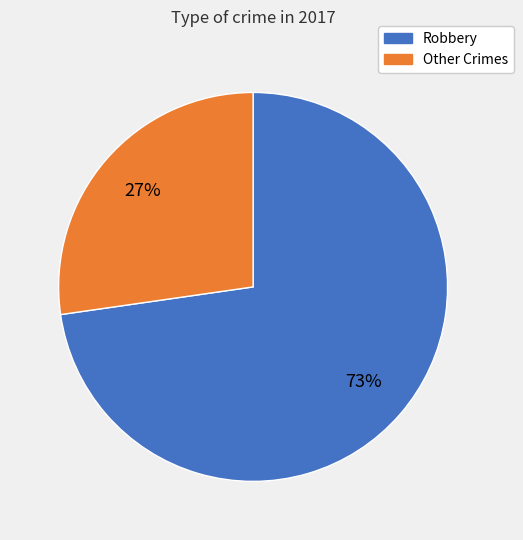

To the nearest percent, what is the average slice percentage?

50%